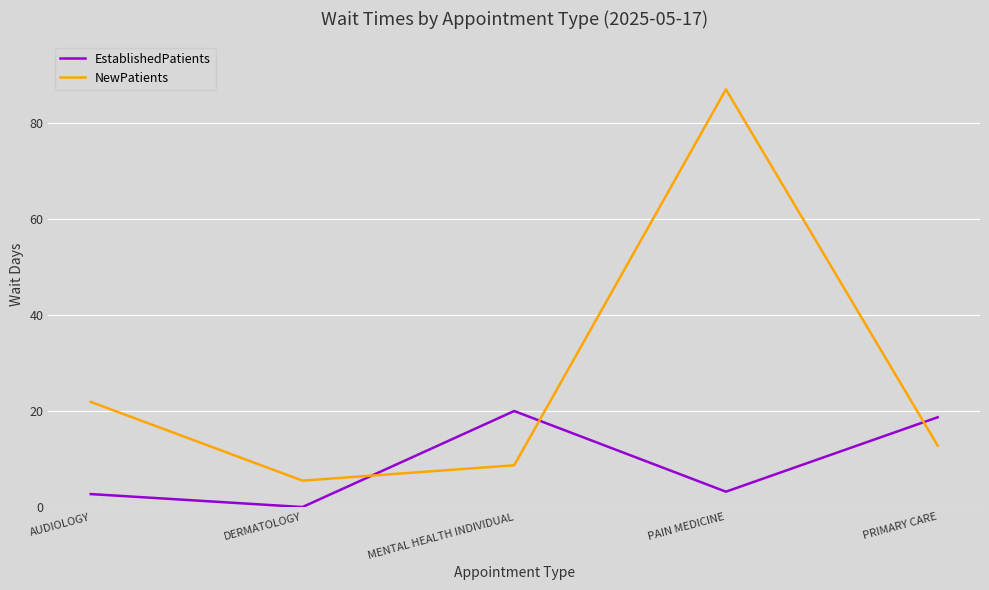

Which category has the lowest value in the EstablishedPatients series?

DERMATOLOGY